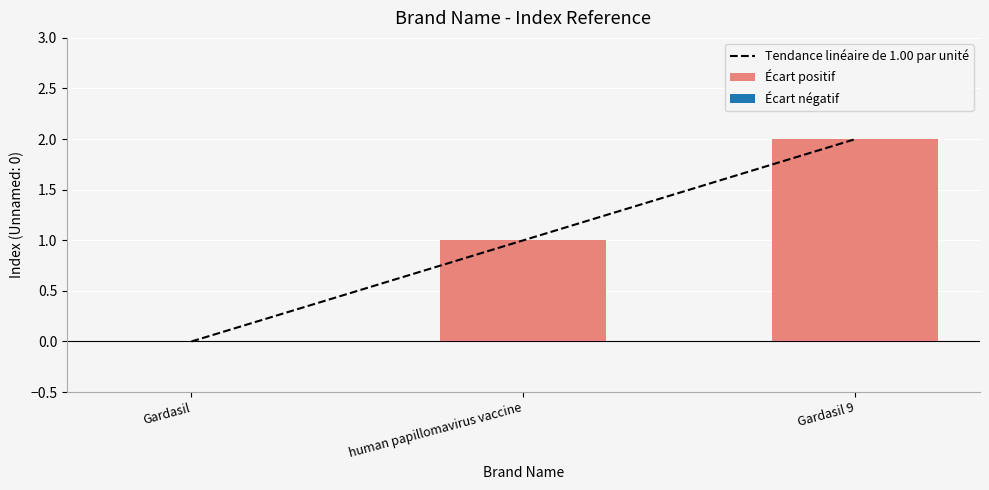

Read the Écart positif value at Gardasil 9.

2